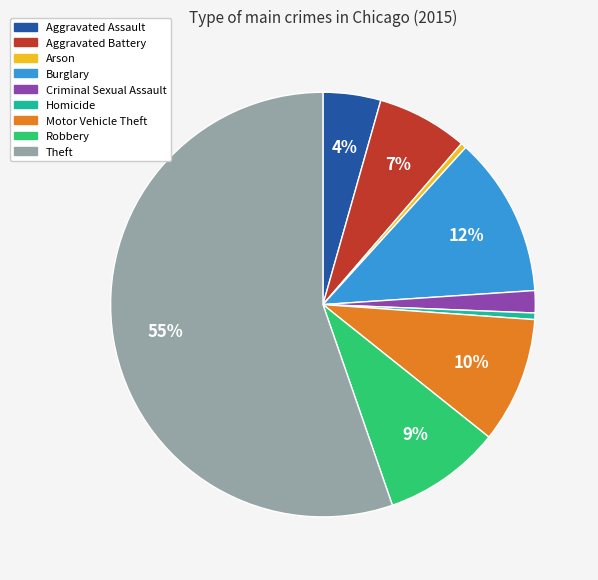

Between Arson and Aggravated Assault, which is larger?

Aggravated Assault